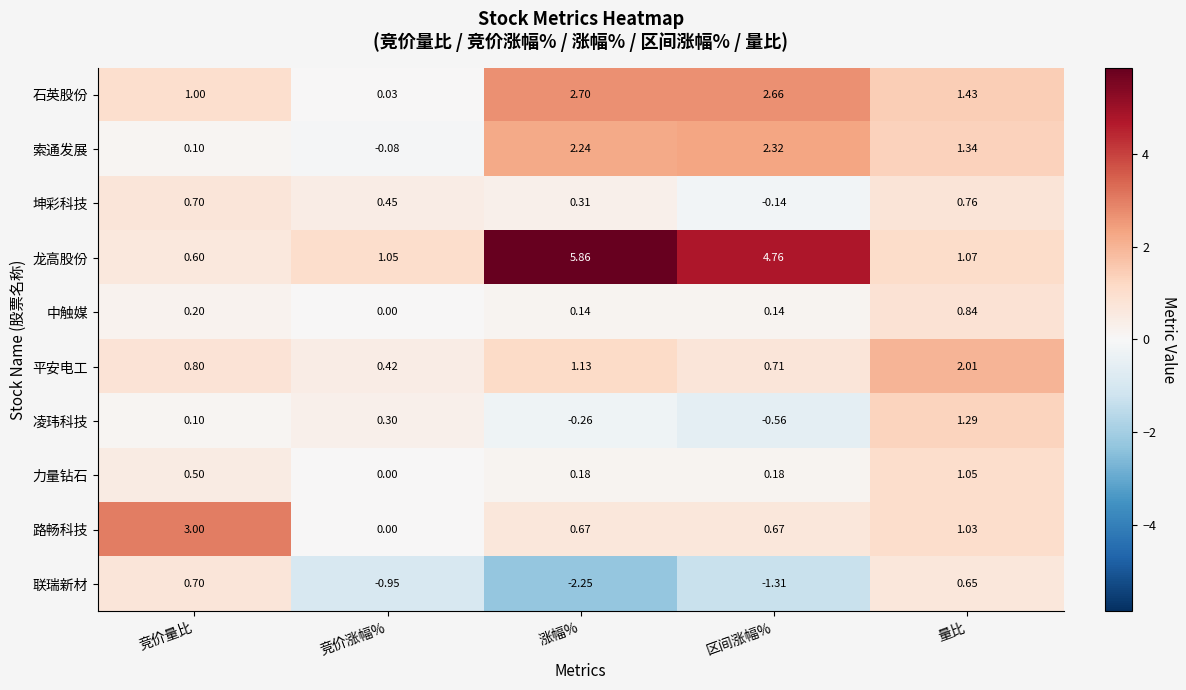

At which category is the sum across all series the highest?

量比